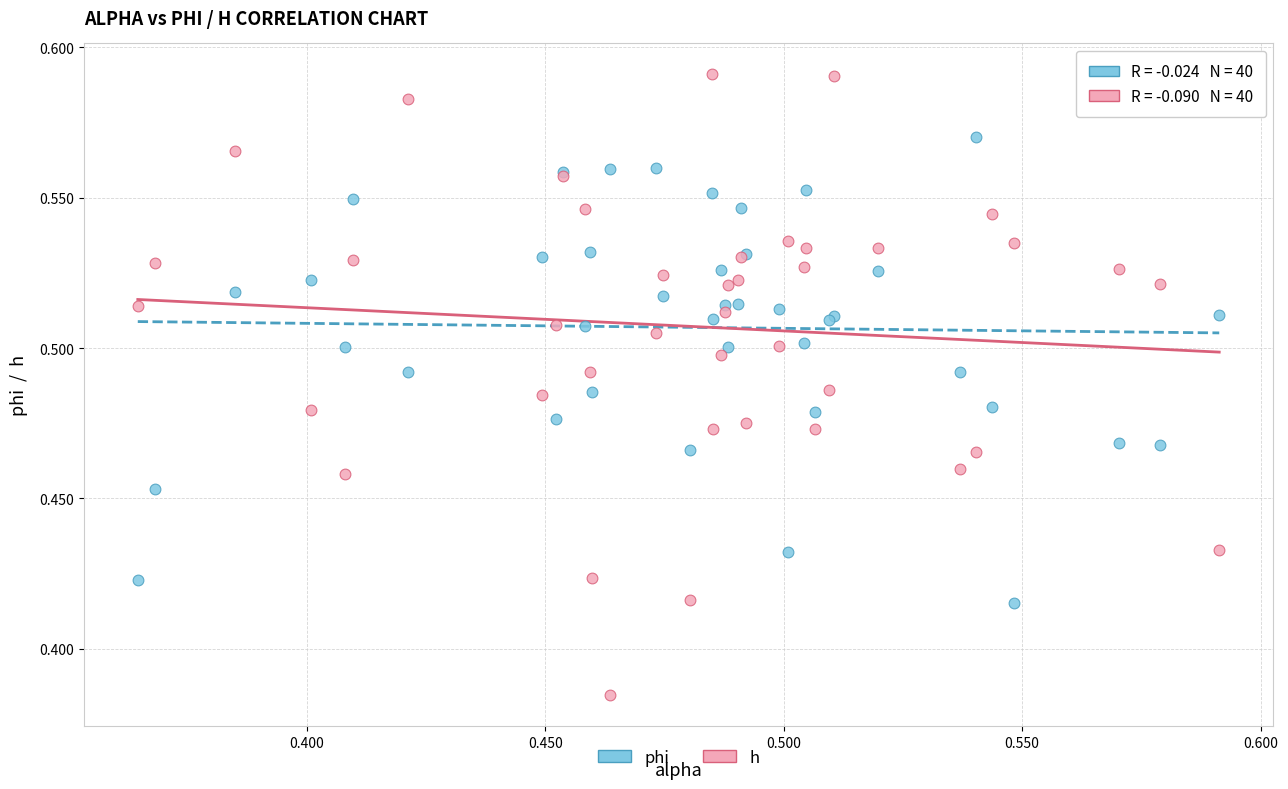

Which series contains the lowest Y value?

h